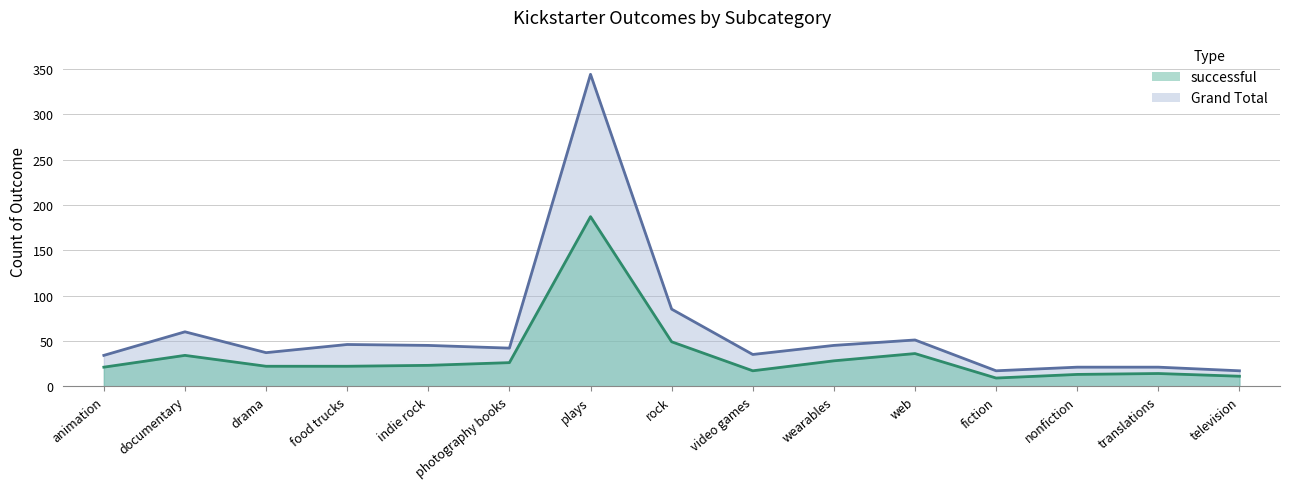

What is the sum of the successful values at translations and nonfiction?

27